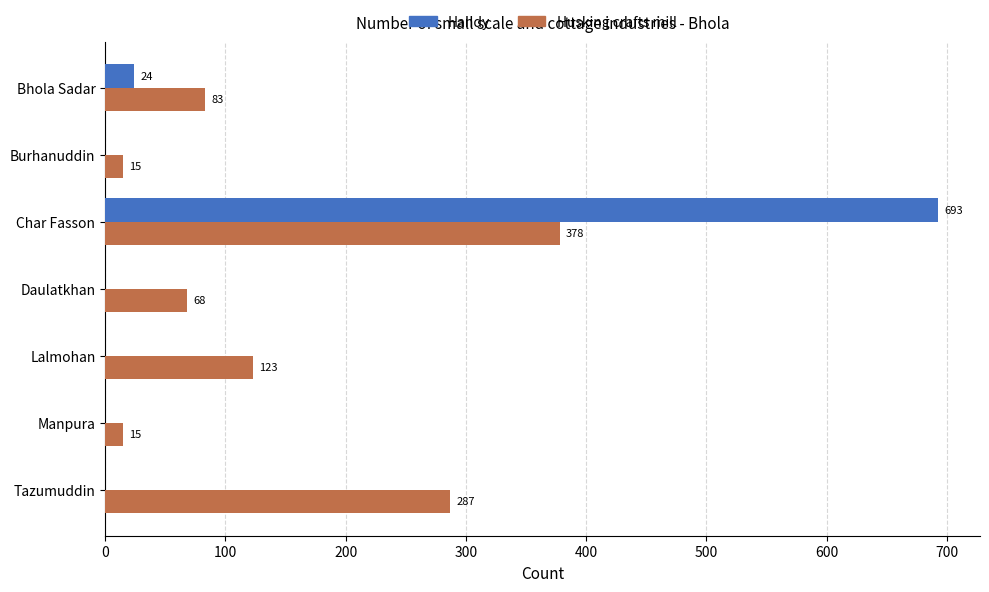

Between Char Fasson and Tazumuddin, which series saw the biggest shift?

Handy